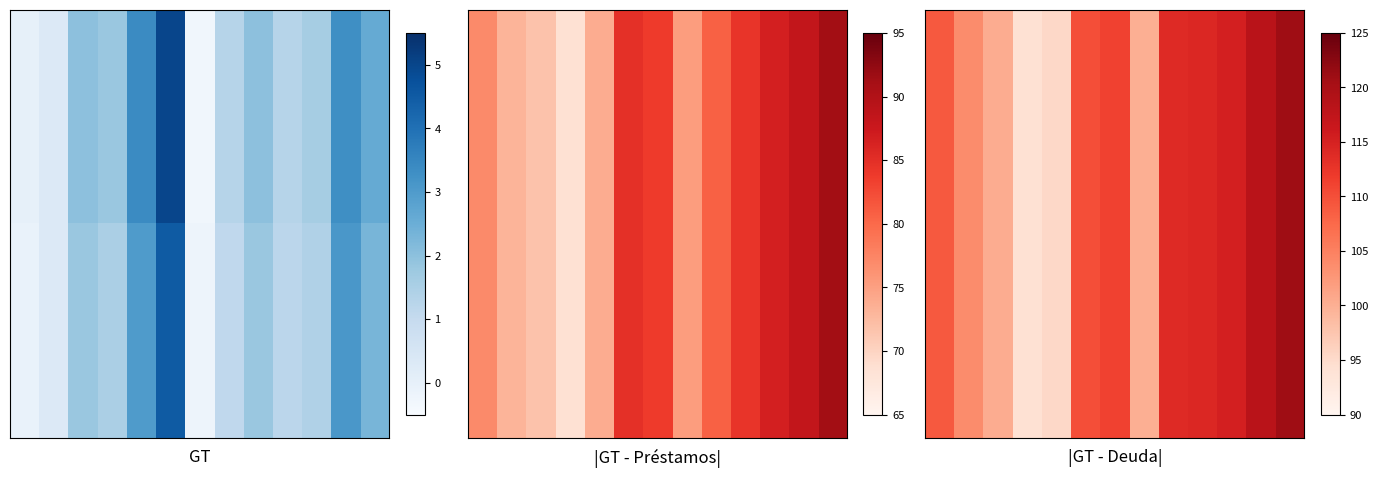

Count the number of categories in the chart.

13